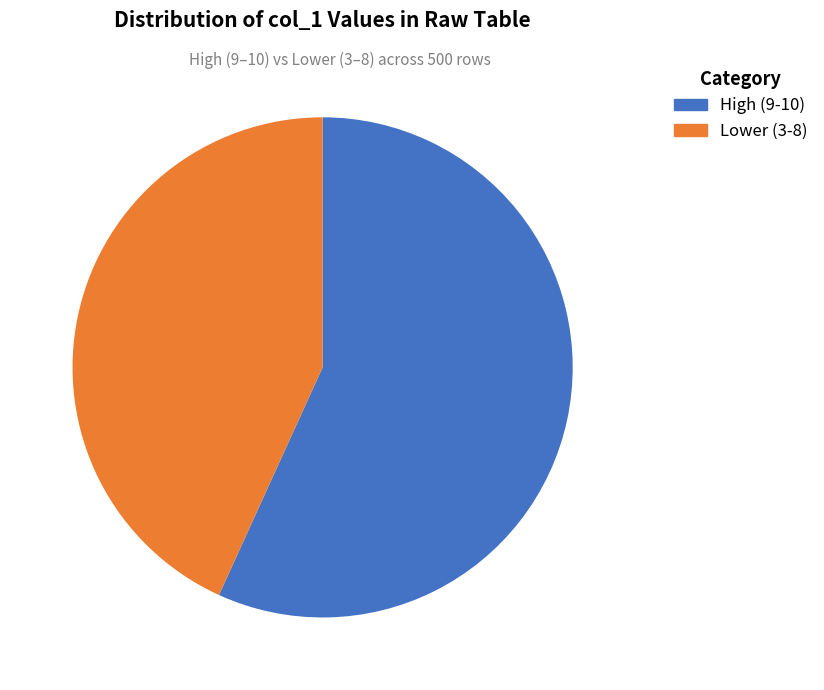

Is there any slice that represents more than half of the pie?

Yes